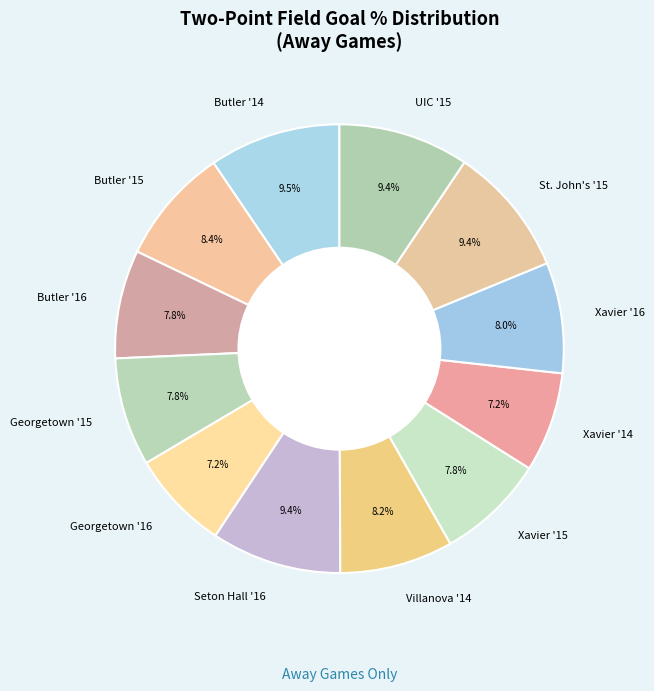

Does any single category account for the majority?

No